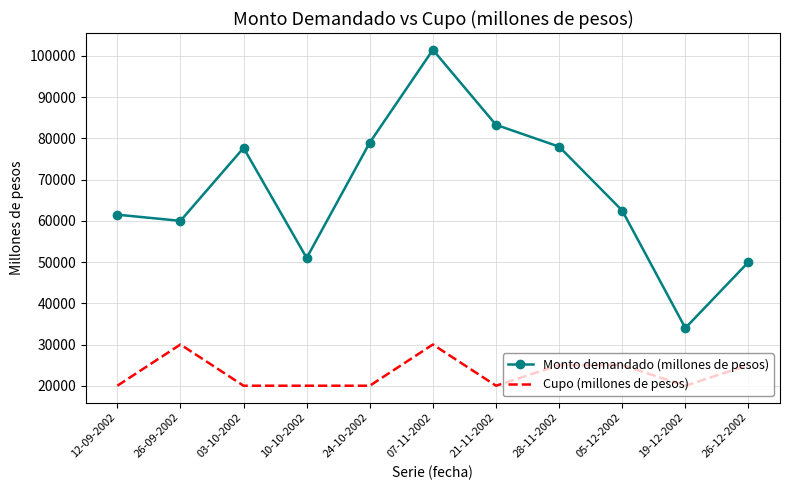

List the series in order of their overall mean, lowest first.

Cupo (millones de pesos), Monto demandado (millones de pesos)